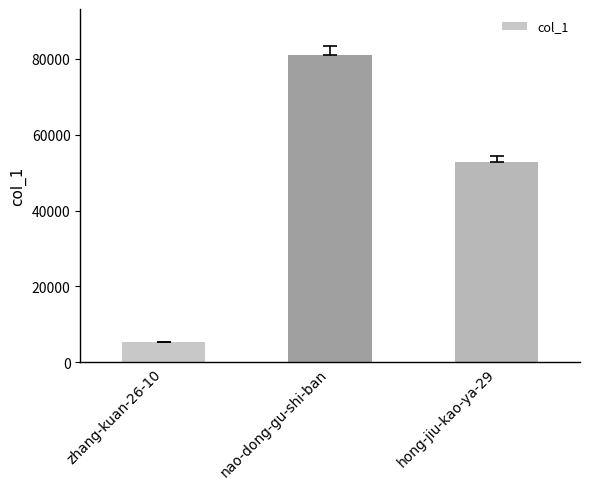

Reading left to right, transcribe all the data shown in this chart.

zhang-kuan-26-10=5300	nao-dong-gu-shi-ban=81022	hong-jiu-kao-ya-29=52805